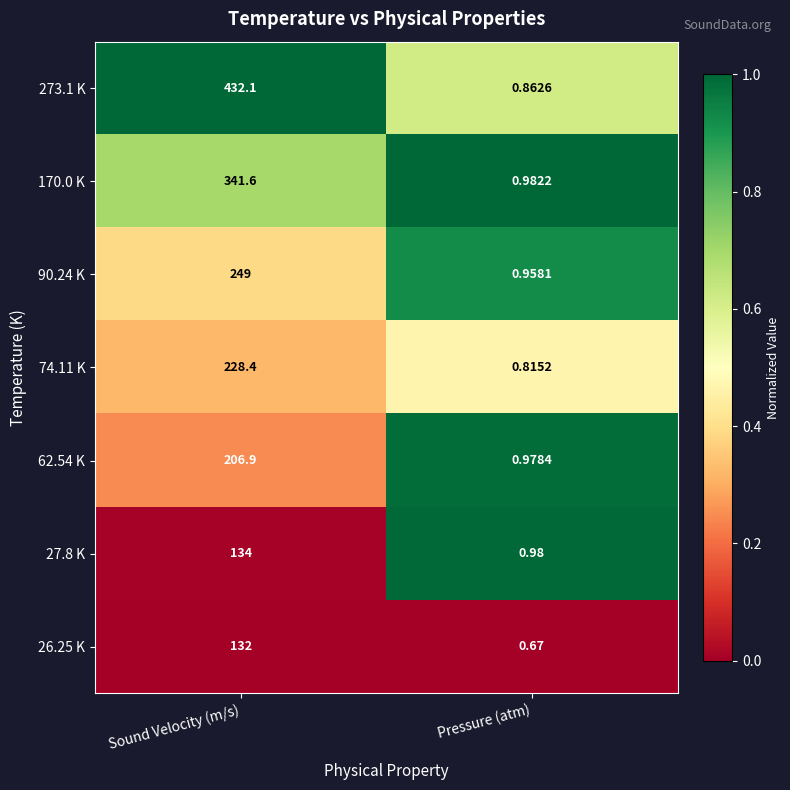

What is the total value across all series at Pressure (atm)?

6.2